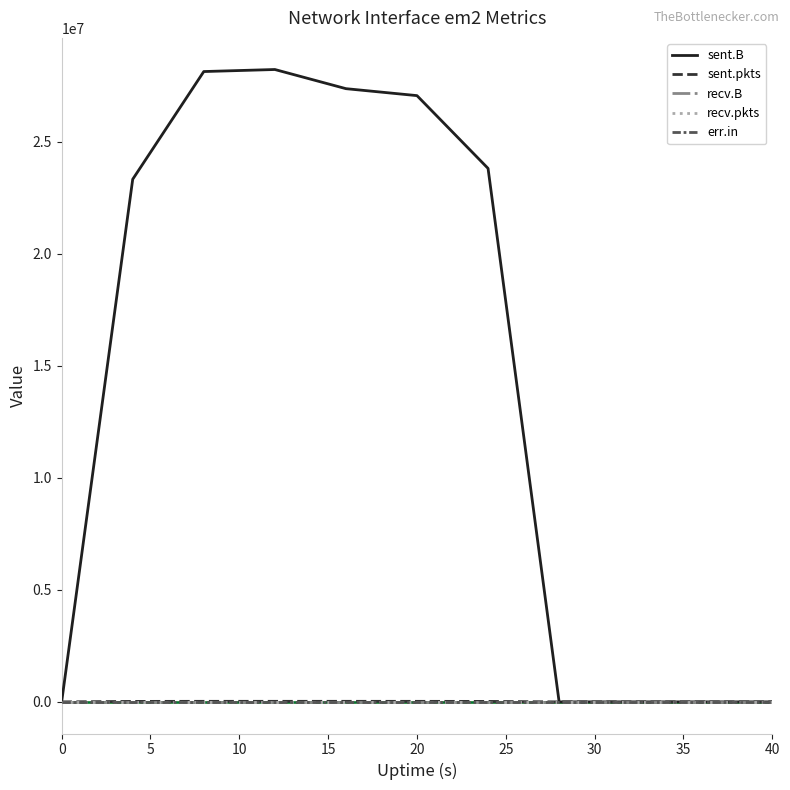

Is this an area chart (filled region under the line)?

No